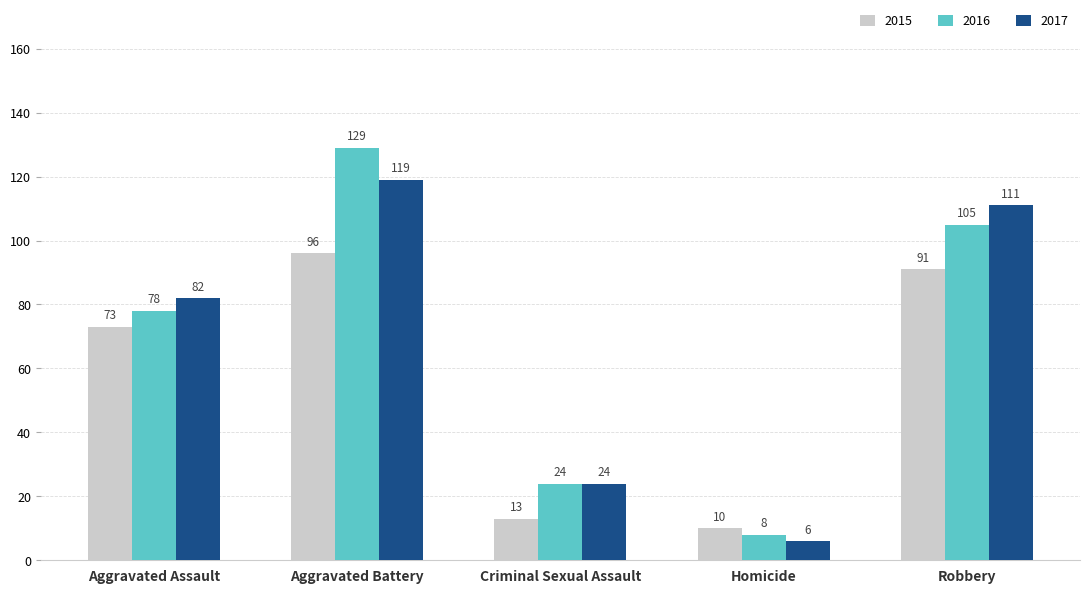

What is the difference between the second highest and minimum values in the 2017 series?

105